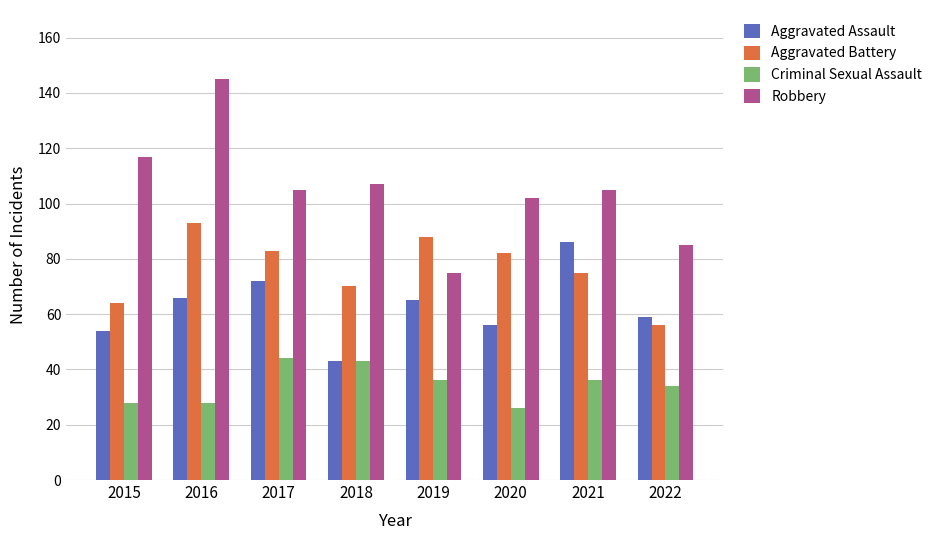

Which category has the highest value across all series?

2016